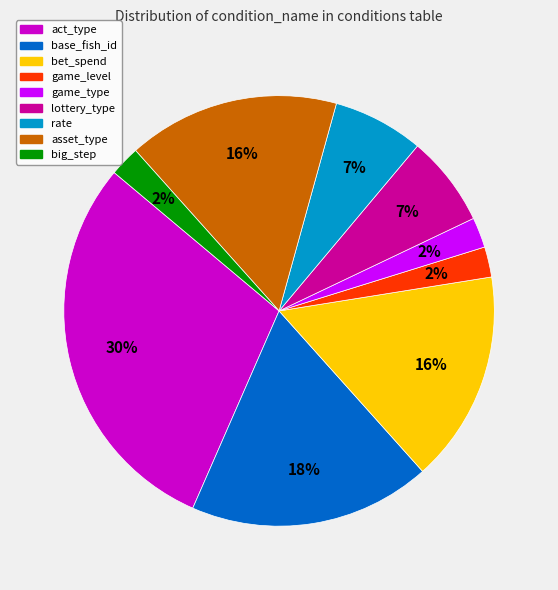

Does big_step represent more than half of the total?

No